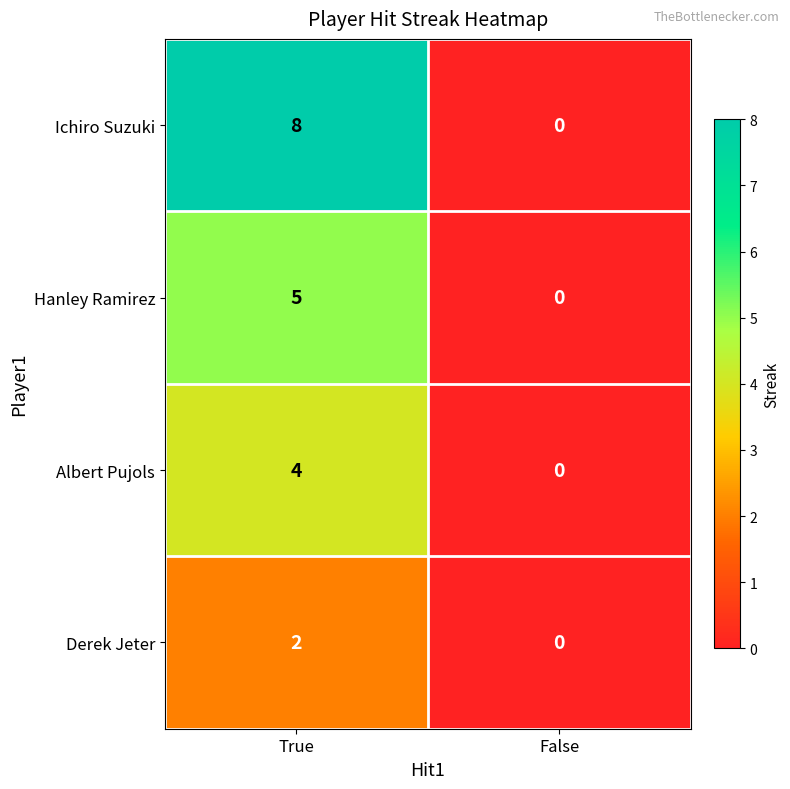

What is the sum of all Albert Pujols values?

4